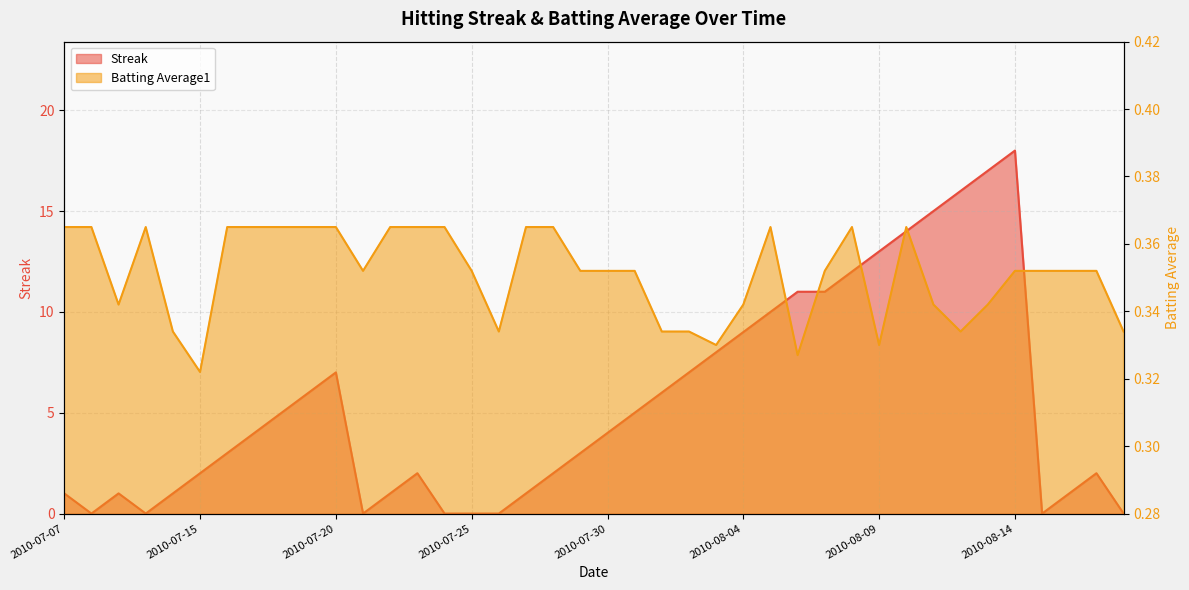

At how many categories does at least one series exceed 5?

16